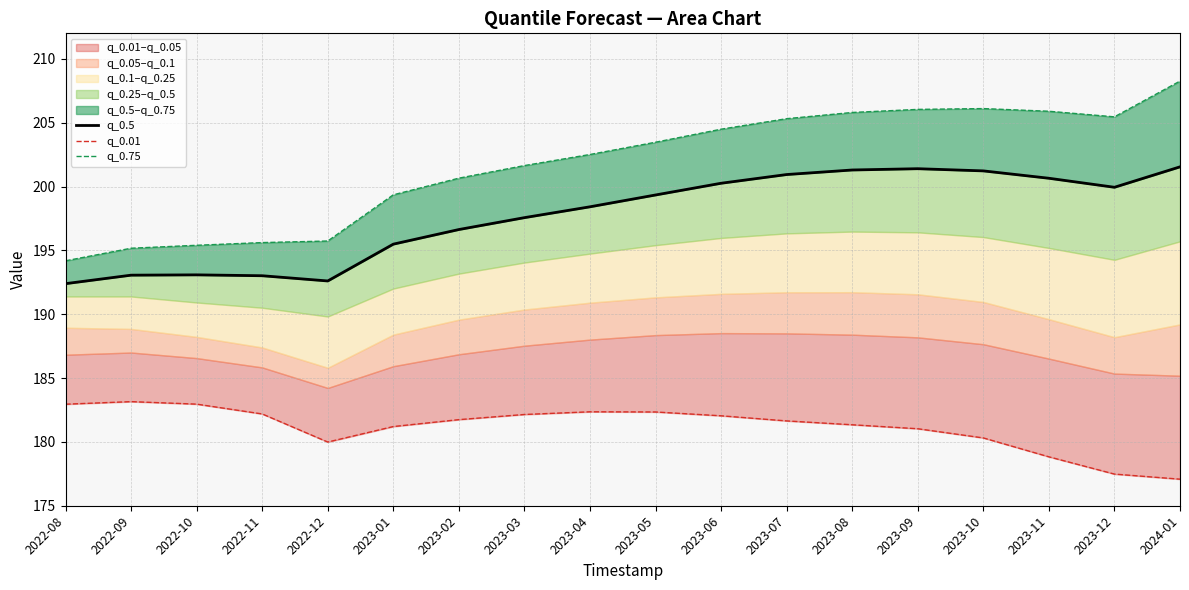

The value of q_0.5 at 2023-05 is 199.3. True or false?

True